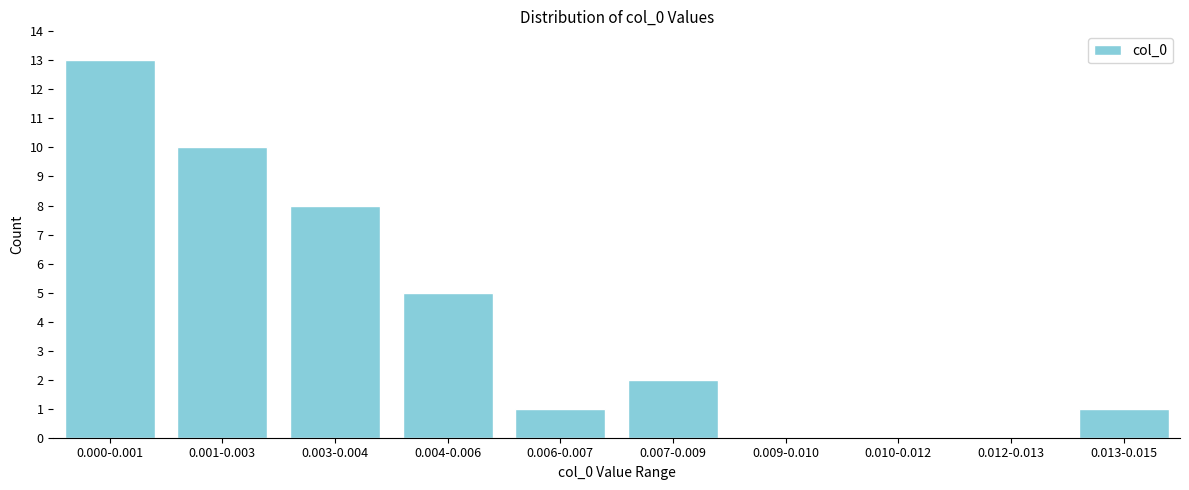

Reading left to right, what are all the values shown in this chart?

0.000-0.001=13	0.001-0.003=10	0.003-0.004=8	0.004-0.006=5	0.006-0.007=1	0.007-0.009=2	0.009-0.010=0	0.010-0.012=0	0.012-0.013=0	0.013-0.015=1